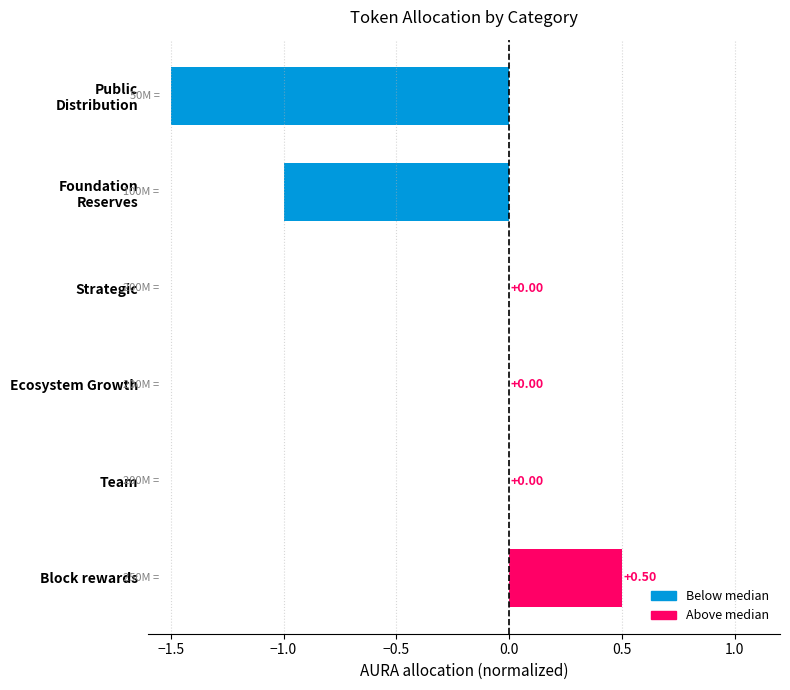

Which category has the highest value across all series?

Block rewards